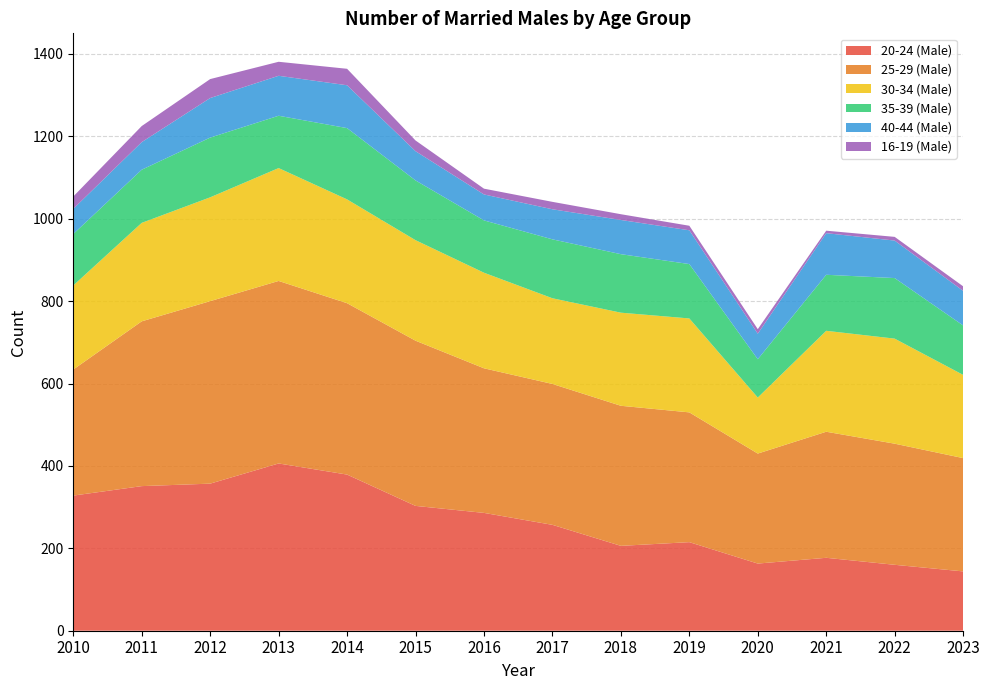

Reading left to right, transcribe all the data shown in this chart.

20-24 (Male): 2010=328	2011=351	2012=357	2013=406	2014=379	2015=303	2016=286	2017=257	2018=206	2019=215	2020=163	2021=177	2022=160	2023=144
25-29 (Male): 2010=306	2011=400	2012=443	2013=443	2014=416	2015=401	2016=351	2017=342	2018=340	2019=315	2020=267	2021=306	2022=294	2023=275
30-34 (Male): 2010=204	2011=239	2012=252	2013=274	2014=252	2015=244	2016=232	2017=208	2018=226	2019=228	2020=136	2021=245	2022=255	2023=202
35-39 (Male): 2010=125	2011=129	2012=145	2013=127	2014=173	2015=145	2016=127	2017=143	2018=142	2019=132	2020=93	2021=136	2022=147	2023=120
40-44 (Male): 2010=61	2011=67	2012=96	2013=97	2014=104	2015=71	2016=63	2017=73	2018=83	2019=82	2020=62	2021=101	2022=91	2023=84
16-19 (Male): 2010=30	2011=39	2012=46	2013=34	2014=40	2015=26	2016=14	2017=18	2018=14	2019=11	2020=11	2021=6	2022=9	2023=11